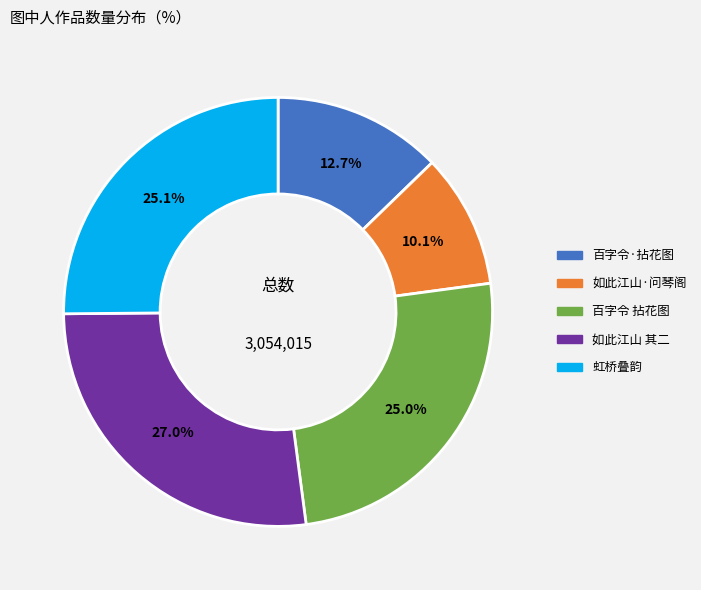

Does any single category account for the majority?

No